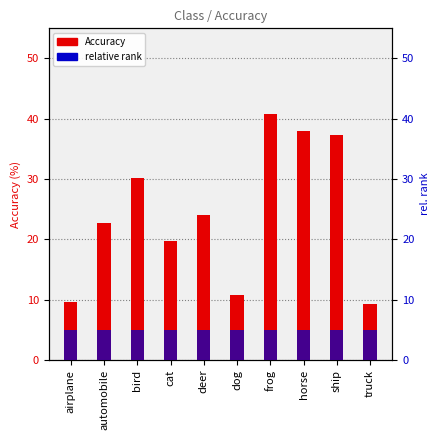

Reading right to left, extract all data points from this chart.

Accuracy: 9.3	37.3	38.0	40.8	10.8	24.0	19.7	30.2	22.8	9.6
relative rank: 5.0	5.0	5.0	5.0	5.0	5.0	5.0	5.0	5.0	5.0